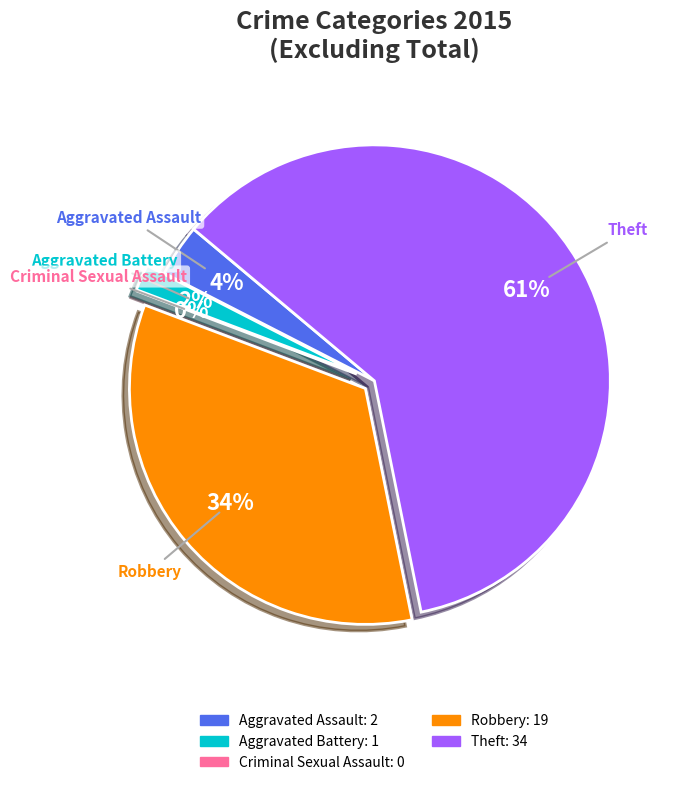

True or false: Criminal Sexual Assault accounts for 0% of the total.

True